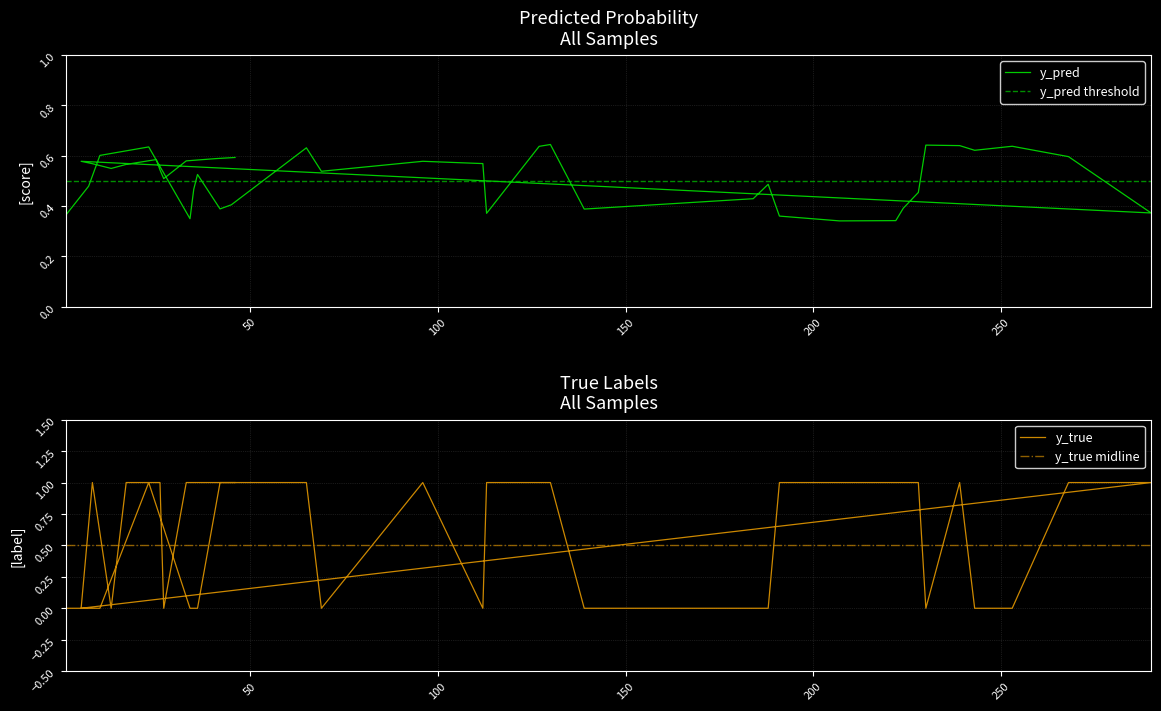

Where is the first local maximum for y_true?

23